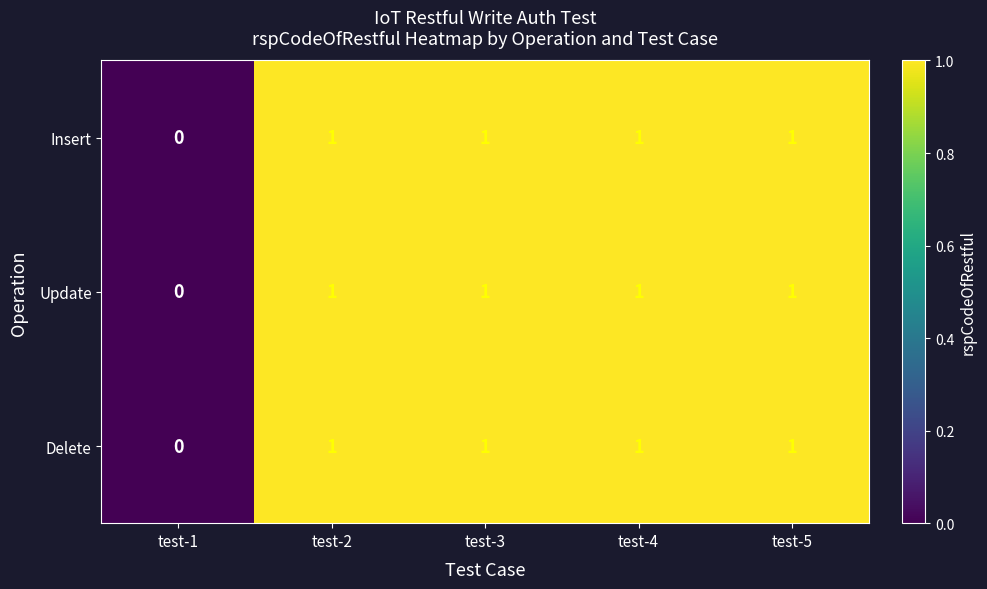

Reading left to right, list all the values displayed in this chart.

Insert: test-1=0	test-2=1	test-3=1	test-4=1	test-5=1
Update: test-1=0	test-2=1	test-3=1	test-4=1	test-5=1
Delete: test-1=0	test-2=1	test-3=1	test-4=1	test-5=1